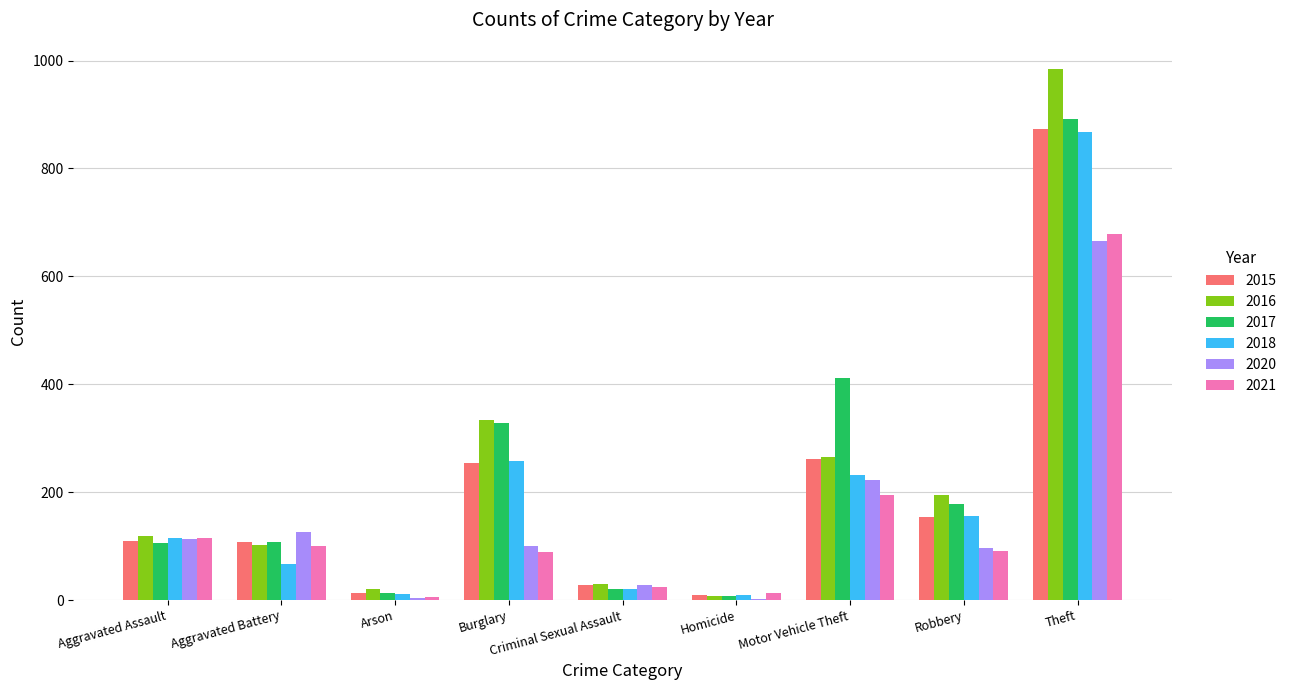

What are all the series names shown in the legend?

2015, 2016, 2017, 2018, 2020, 2021